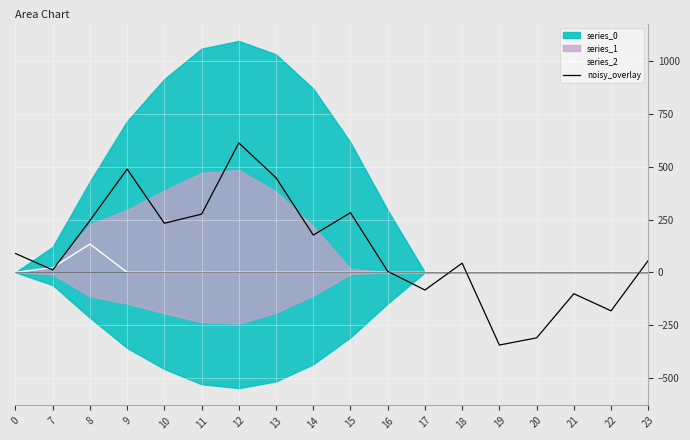

At which category does the chart reach its minimum across all series?

19